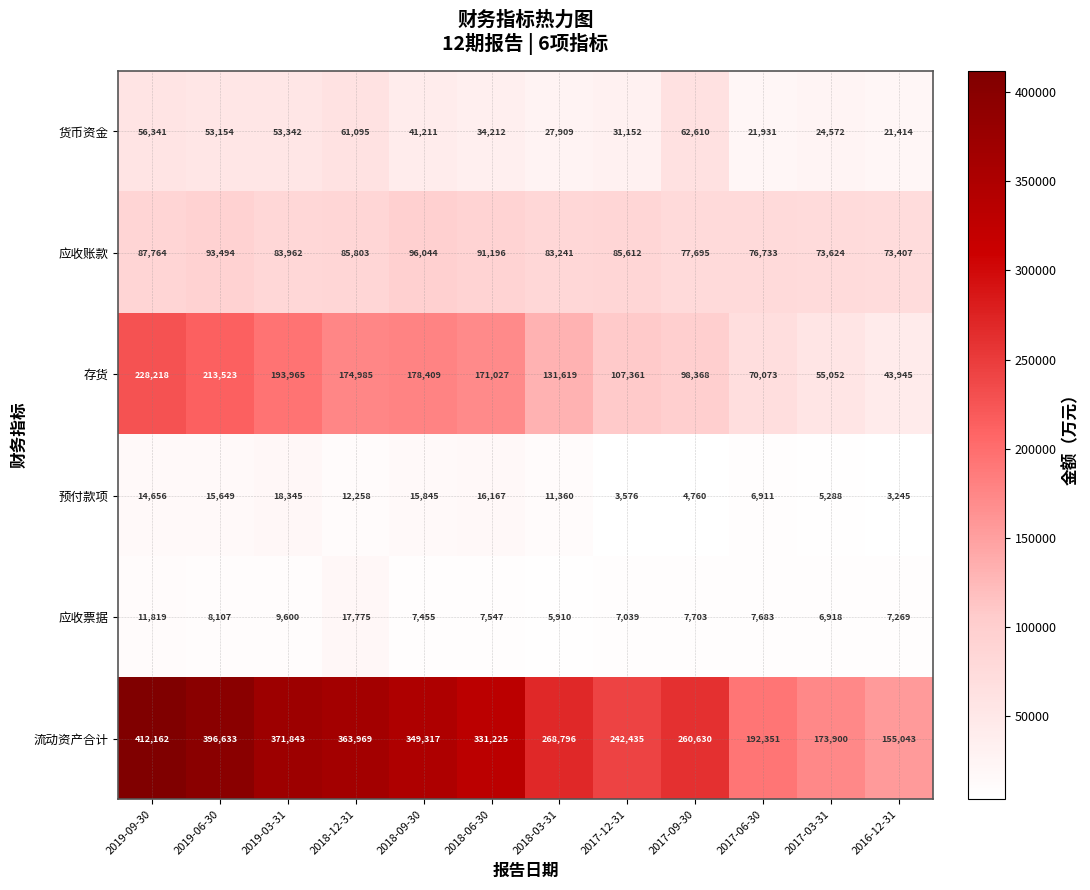

The 应收票据 series shows 17775 at 2018-12-31. True or false?

True